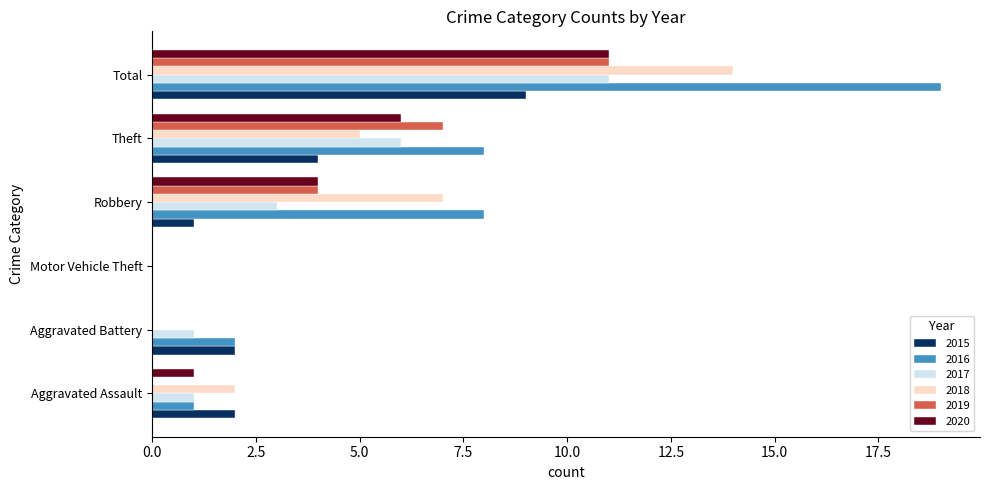

At which category is the sum across all series the highest?

Total